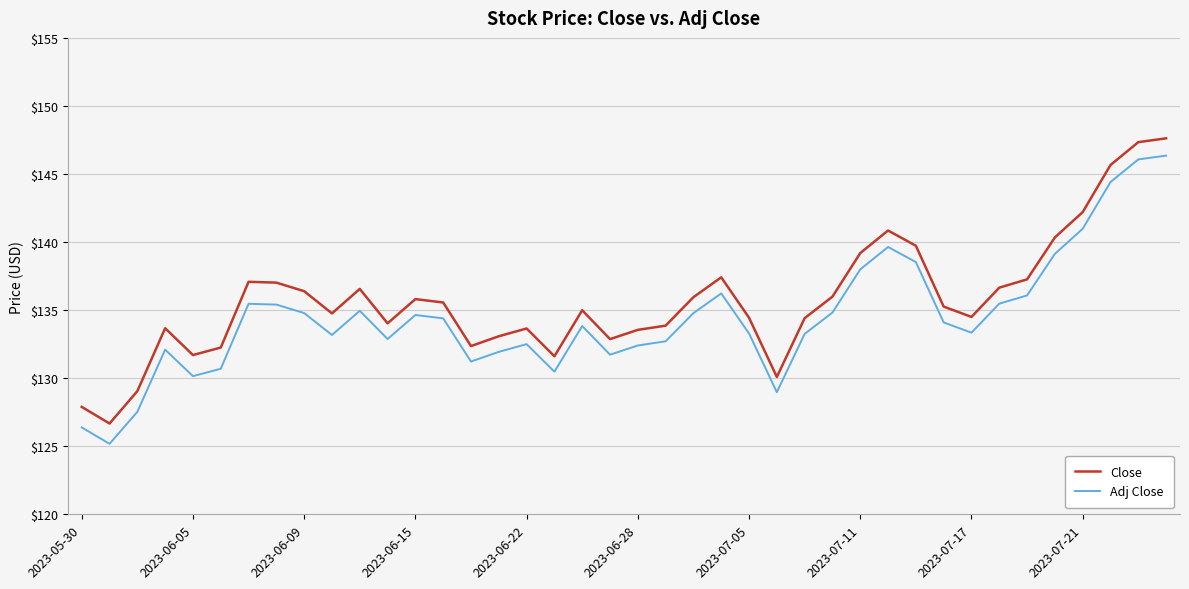

True or false: Adj Close and Close cross at least once.

False